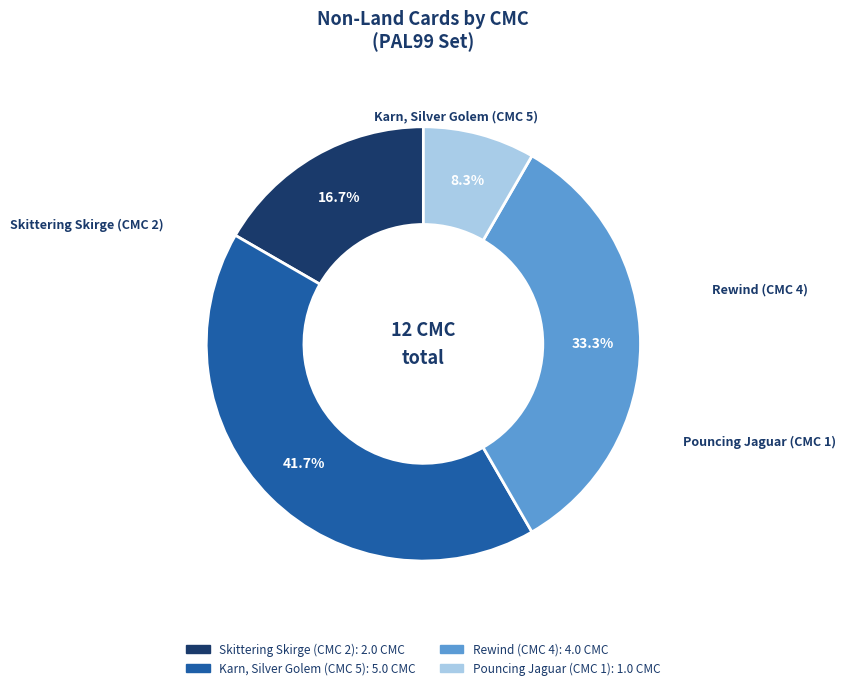

Which has a higher value, Rewind (CMC 4) or Karn, Silver Golem (CMC 5)?

Karn, Silver Golem (CMC 5)